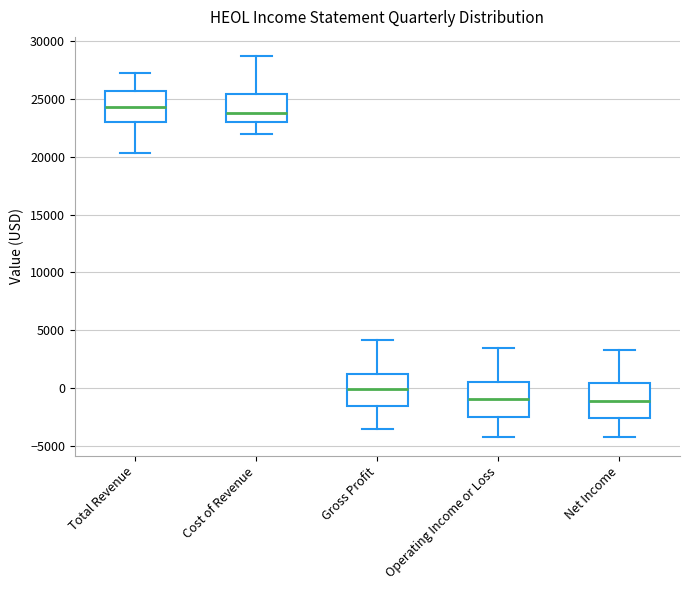

Reading left to right, read every box against the y-axis: the position of its median line, the range the box covers, and the ends of its whiskers. The values are not printed on the chart, so give them approximately, as read against the axis.

Total Revenue: median 24500, box 23000 to 25500, whiskers 20500 to 27000
Cost of Revenue: median 24000, box 23000 to 25500, whiskers 22000 to 28500
Gross Profit: median 0, box -1500 to 1000, whiskers -3500 to 4000
Operating Income or Loss: median -1000, box -2500 to 500, whiskers -4000 to 3500
Net Income: median -1000, box -2500 to 500, whiskers -4000 to 3500